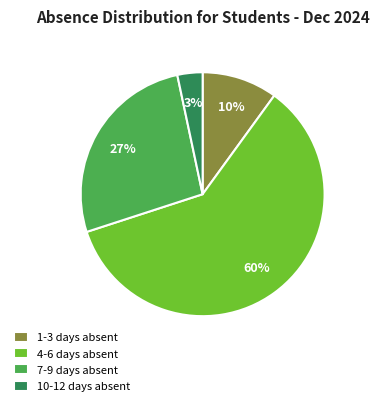

Does 7-9 days absent represent more than half of the total?

No